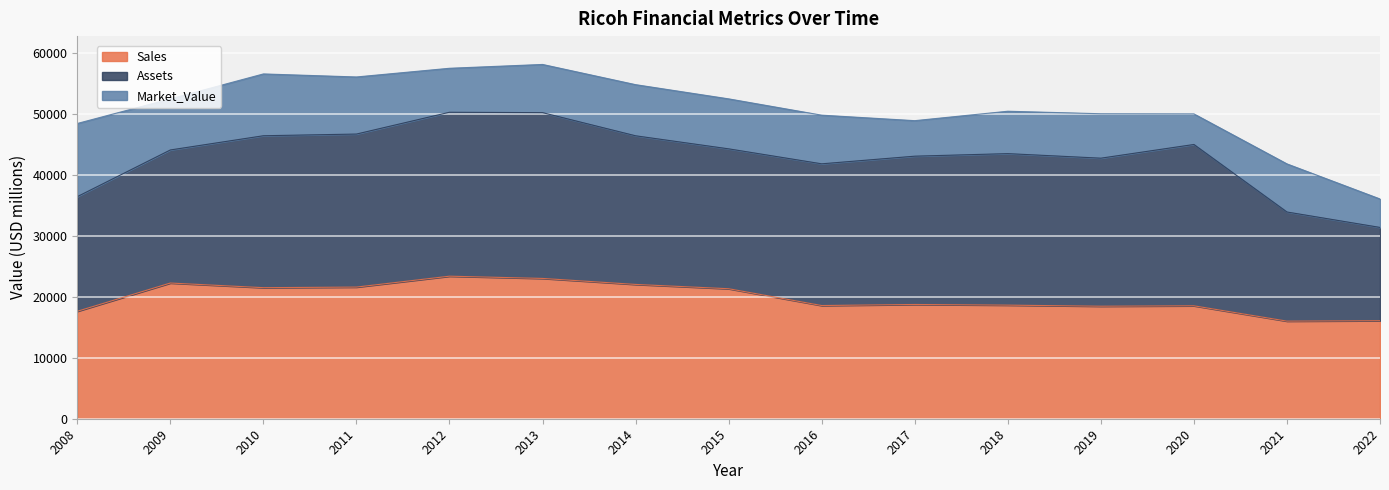

What is the difference between the Assets values at 2019 and 2022?

8975